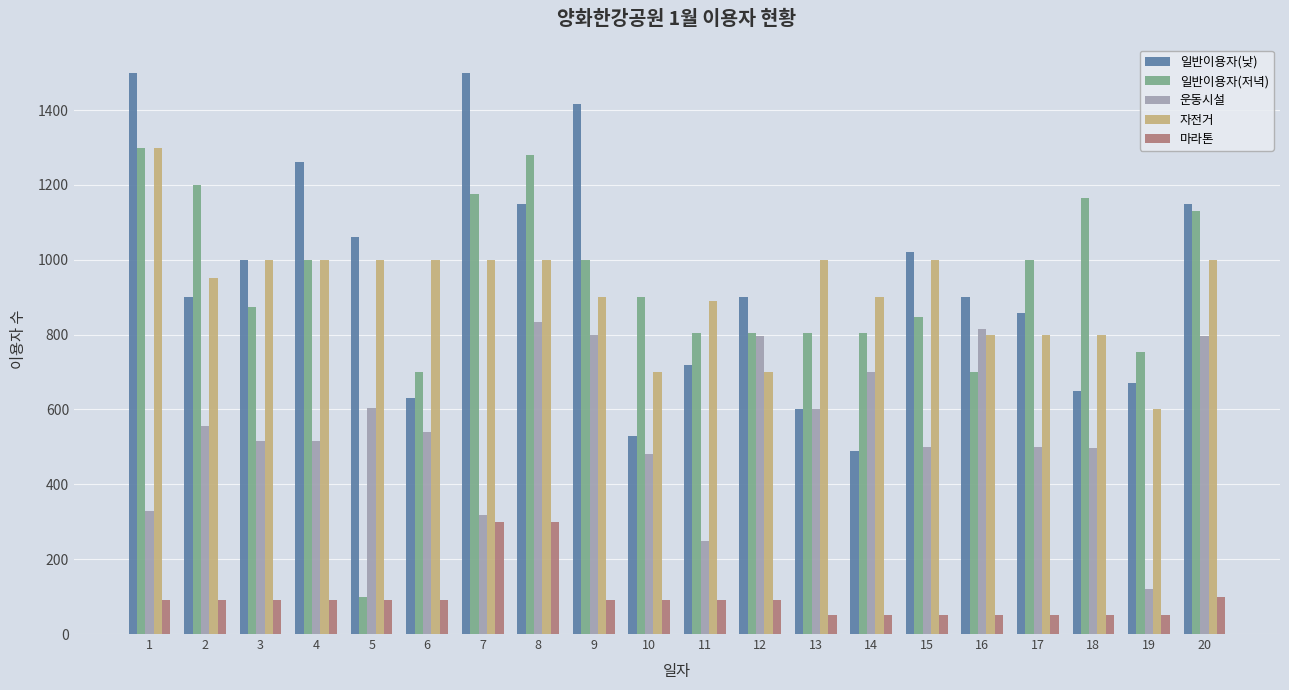

What is the greatest value displayed?

1500